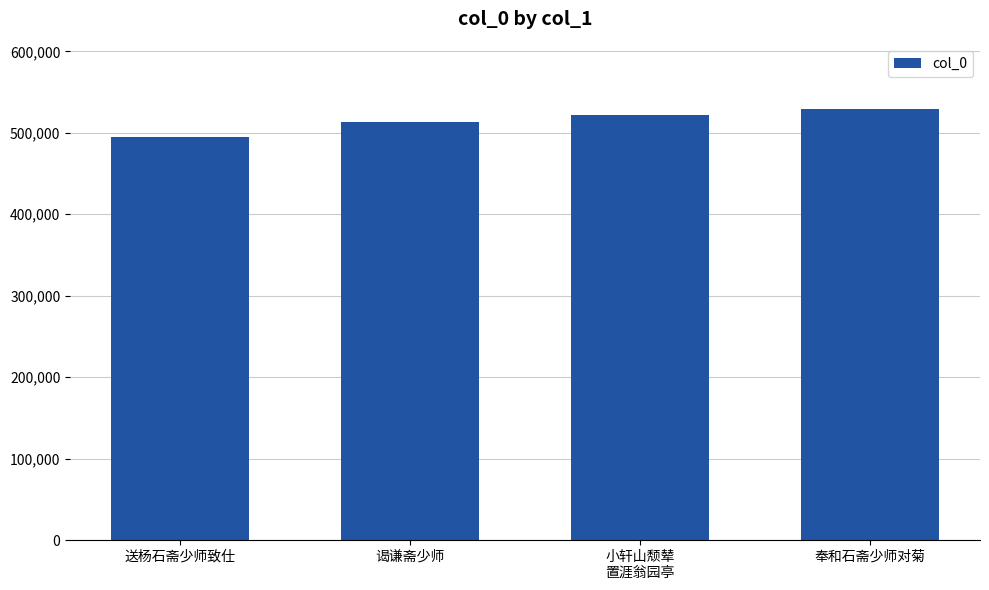

Where is the data nearest to the value 512043?

谒谦斋少师